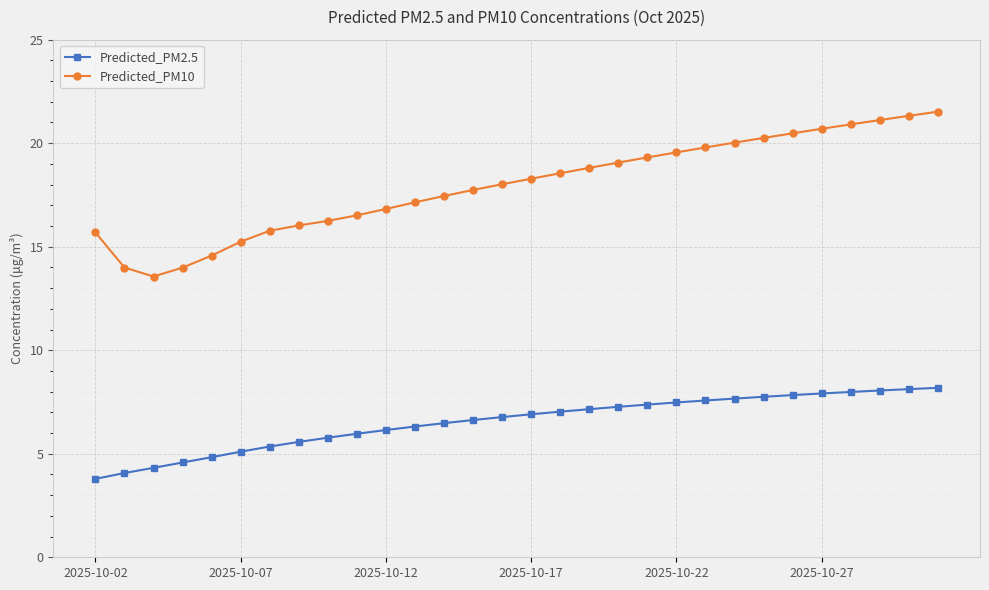

Rank the series by their maximum value, from lowest to highest.

Predicted_PM2.5, Predicted_PM10